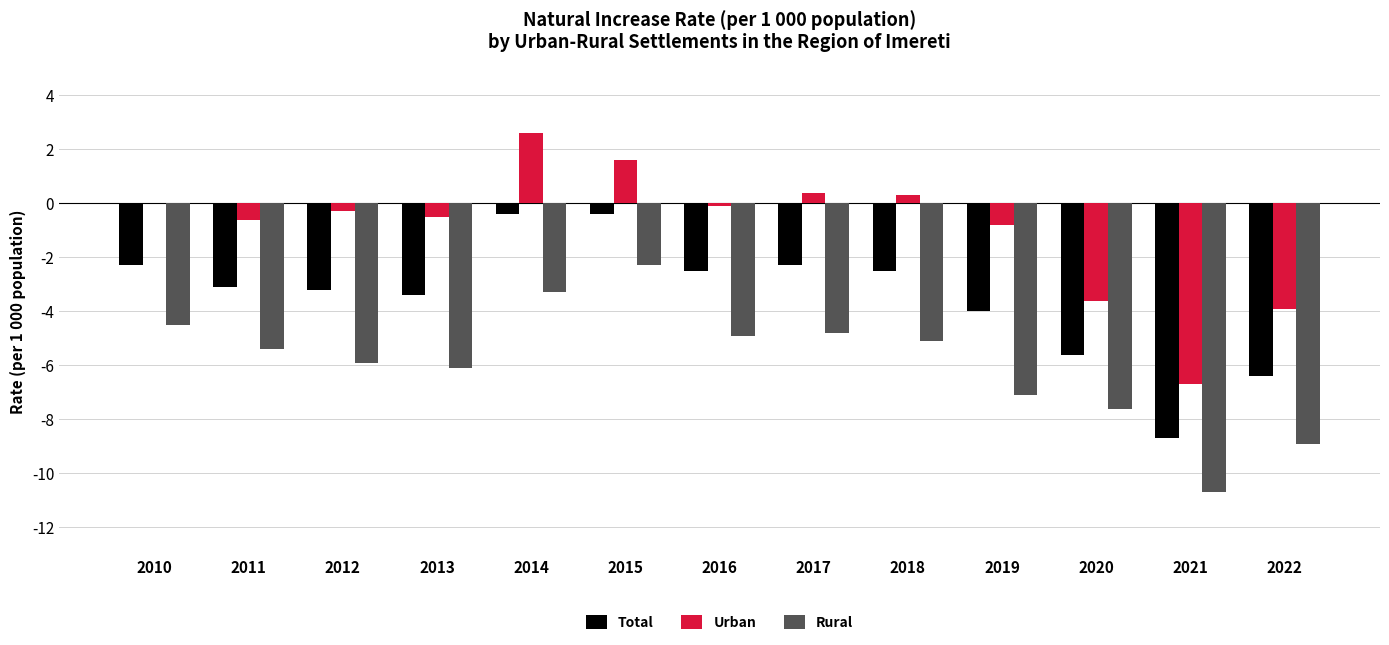

How many series are shown in this chart?

3